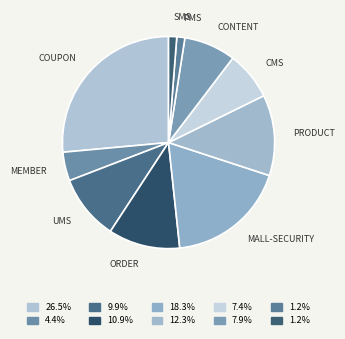

Rank the categories by value from highest to lowest.

coupon-server, mall-security, product-server, order-server, ums-server, content-server, cms-server, member-server, sms-server, pms-server